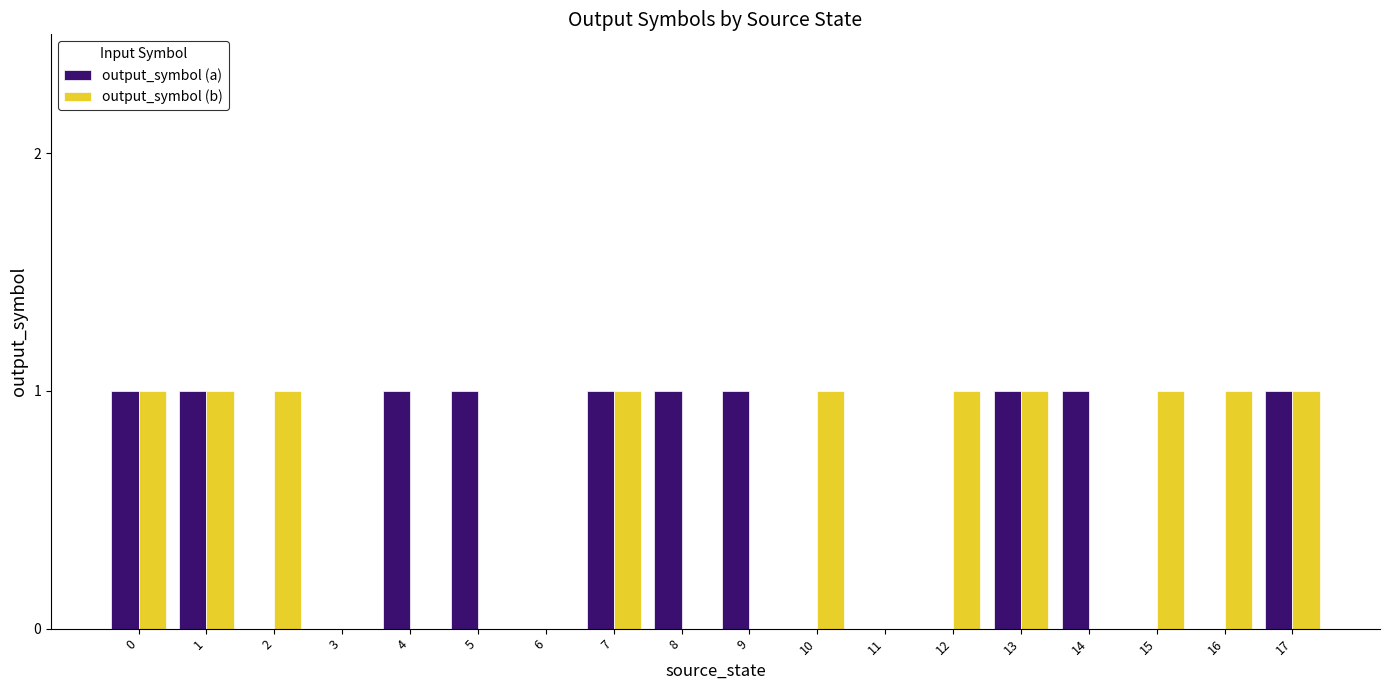

The output_symbol (b) series shows 1 at 10. True or false?

True